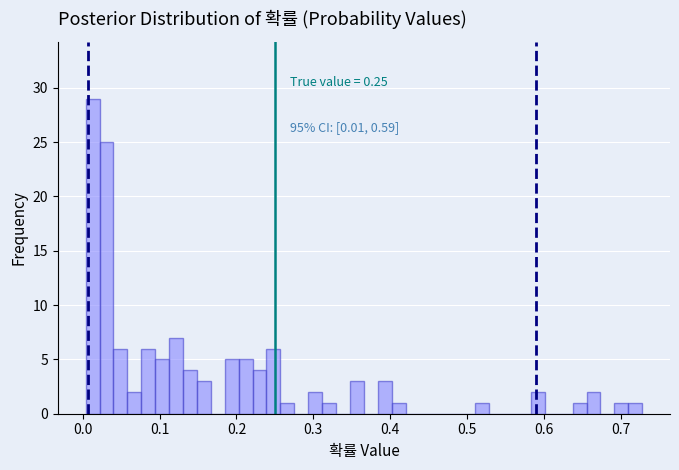

Read against the x-axis, roughly where is the centre of the tallest bar?

0.01